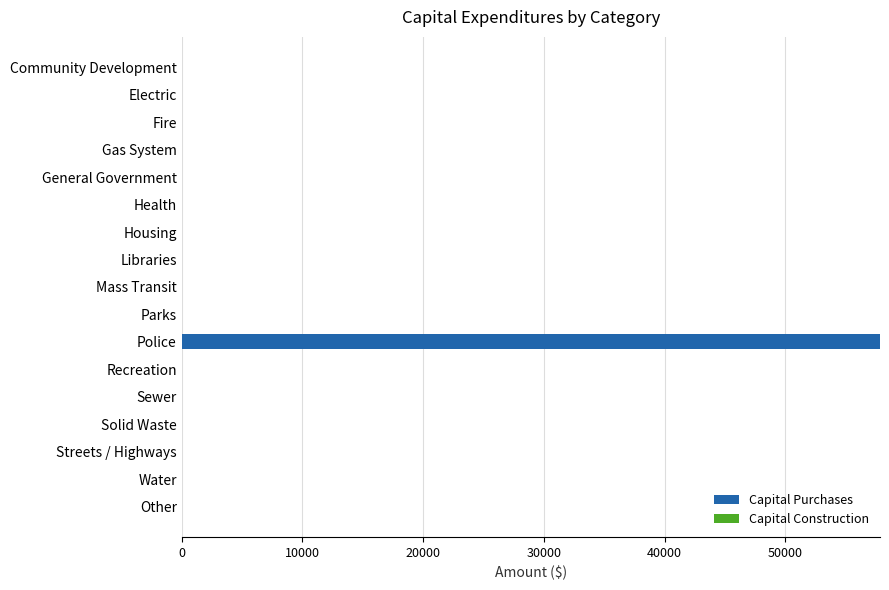

What is the maximum value shown in the chart?

57848